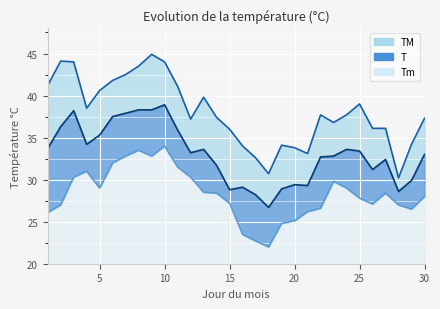

What is the value of the Tm point at the 1st from the left?

26.1